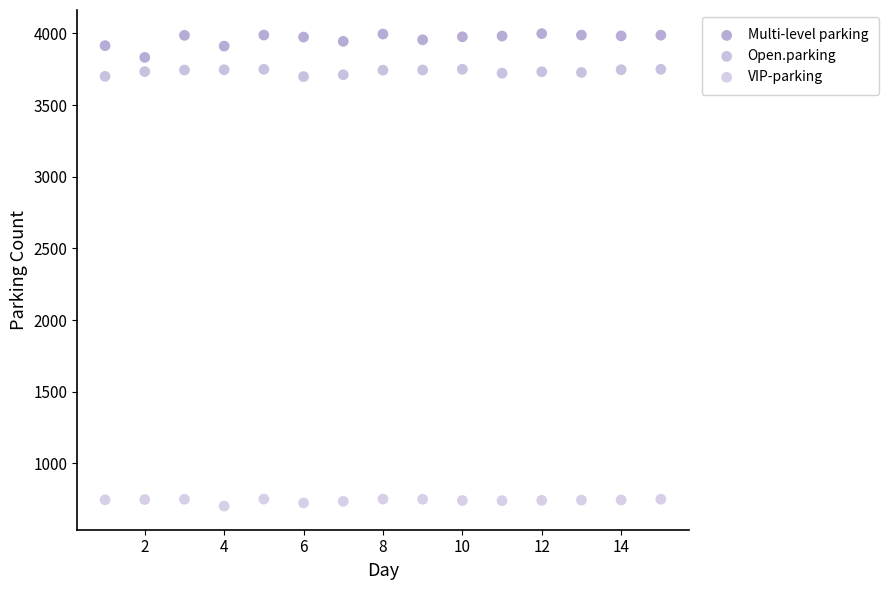

Which series has the widest spread of Y values?

Multi-level parking